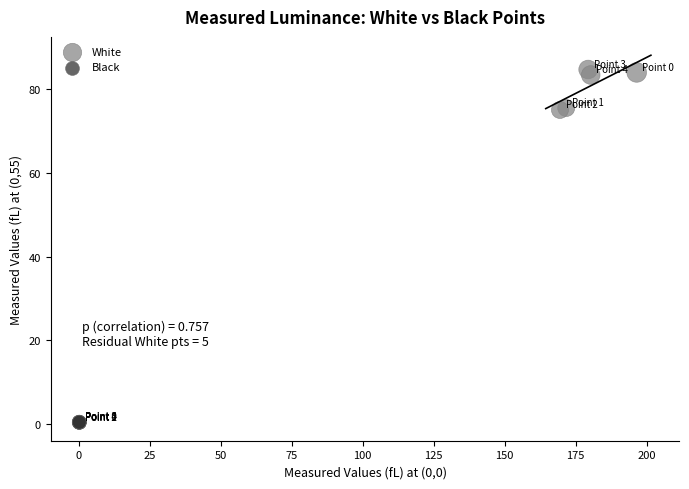

What are all the series names shown in the legend?

White, Black